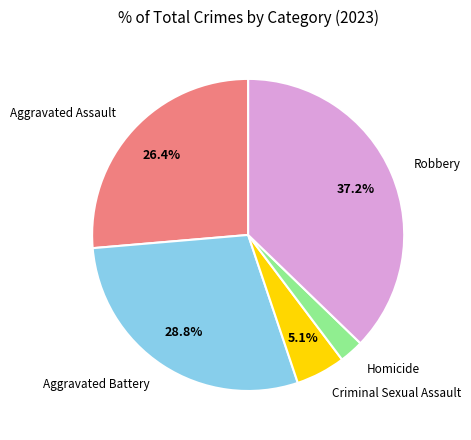

To the nearest percent, what is the average slice percentage?

20%